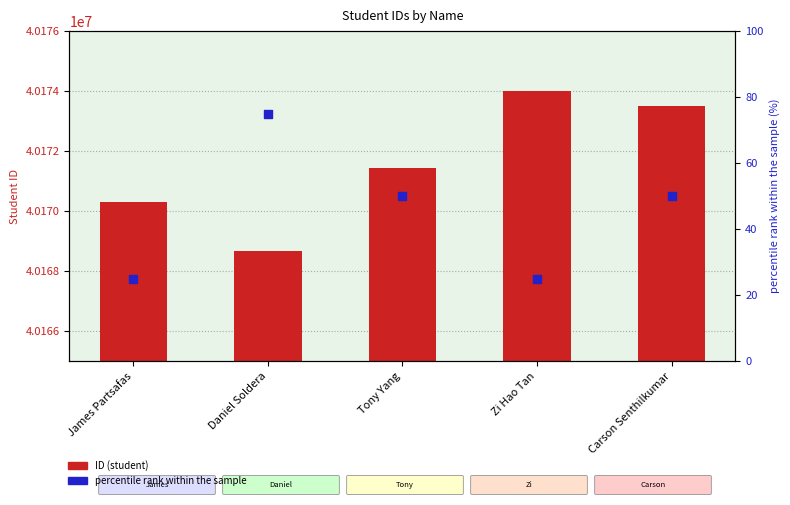

What are all the series names shown in the legend?

ID, percentile rank within the sample